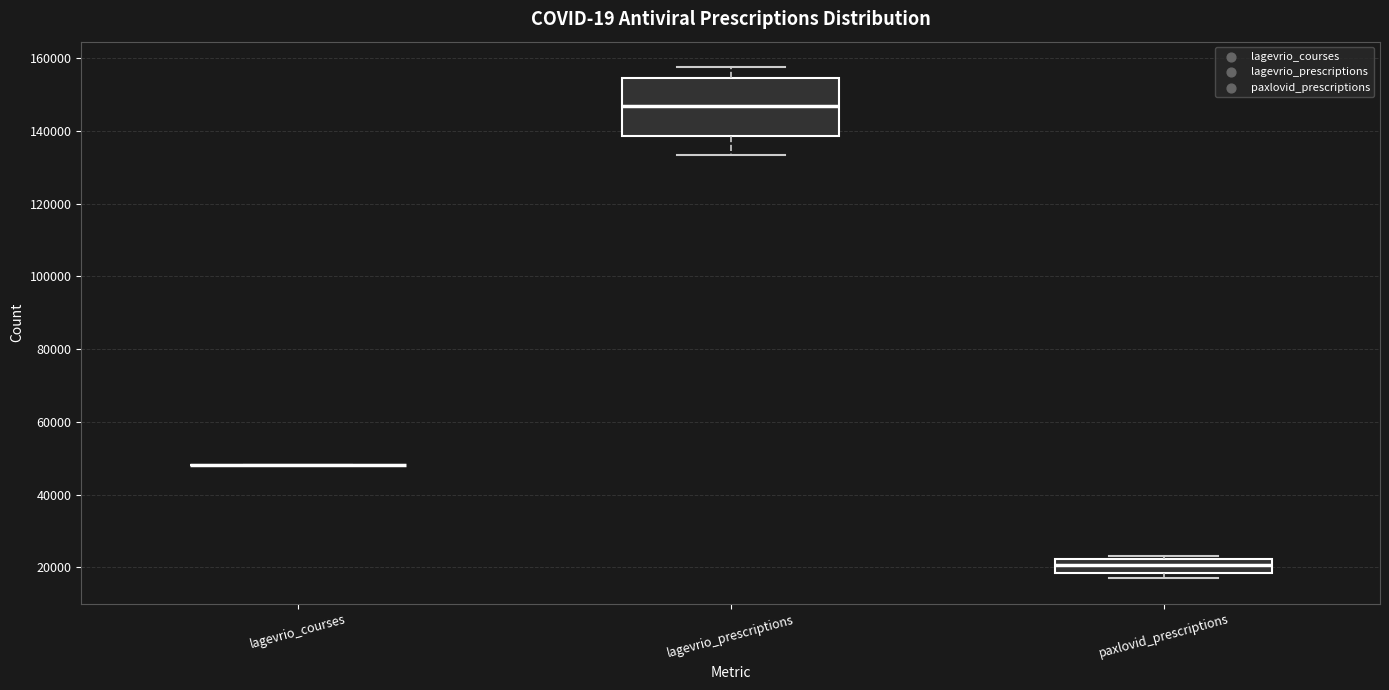

Reading left to right, read every box against the y-axis: the position of its median line, the range the box covers, and the ends of its whiskers. The values are not printed on the chart, so give them approximately, as read against the axis.

lagevrio_courses: box collapsed to a line at 48000, whiskers 48000 to 48000
lagevrio_prescriptions: median 146000, box 138000 to 154000, whiskers 134000 to 158000
paxlovid_prescriptions: median 20000, box 18000 to 22000, whiskers 18000 (just below the box's lower edge) to 24000